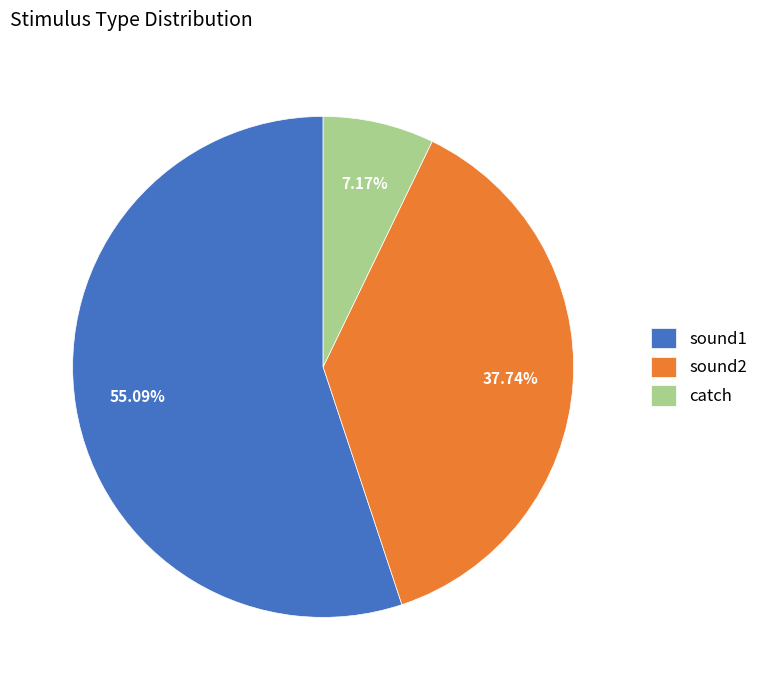

How many slices are in this pie chart?

3